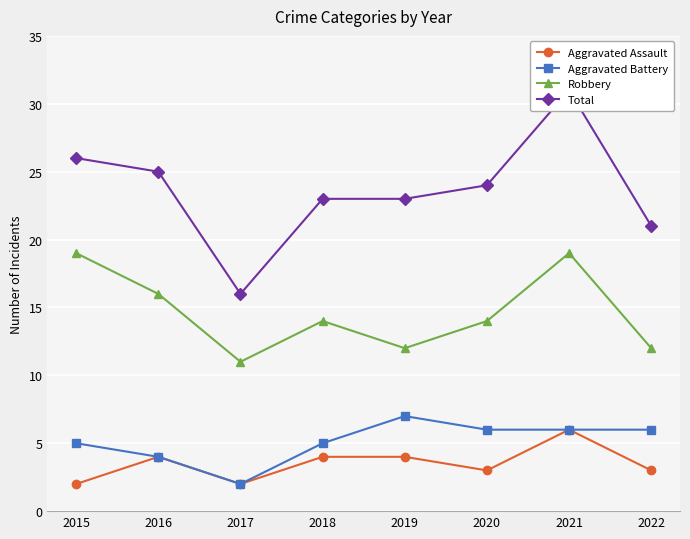

Count the number of categories in the chart.

8